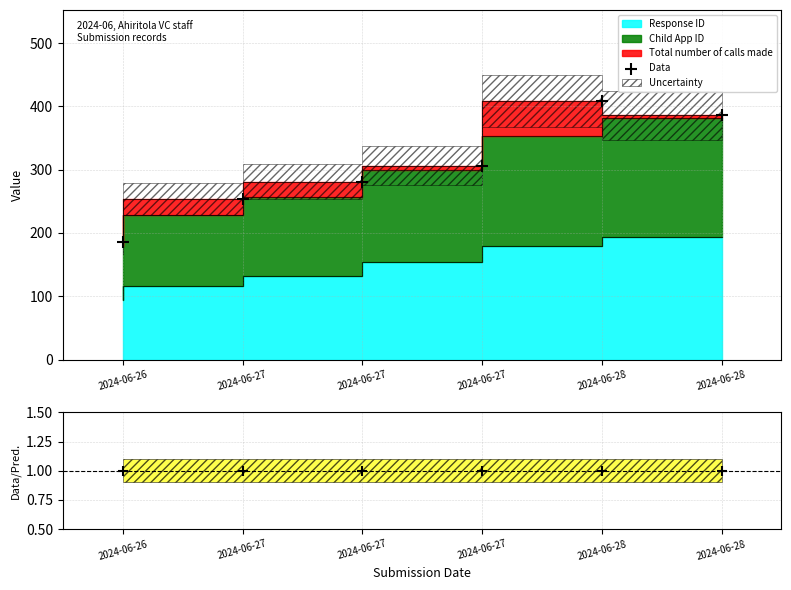

What is the ratio of the value at 2024-06-28 to the value at 2024-06-26?

2.2